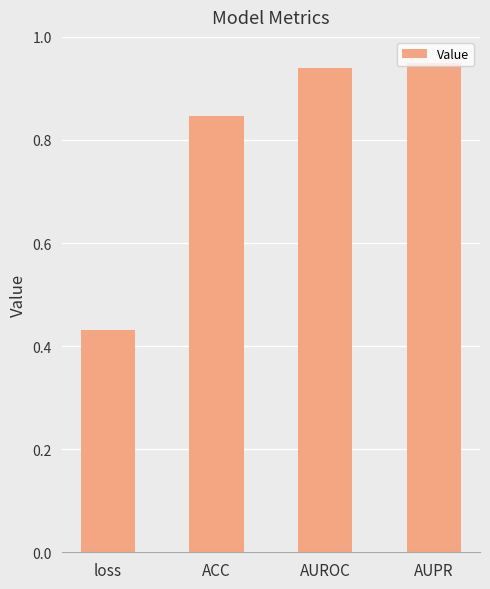

What is the difference between the maximum and minimum values?

0.5